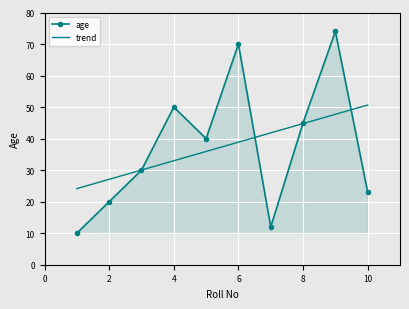

What is the minimum value shown in the chart?

10.0